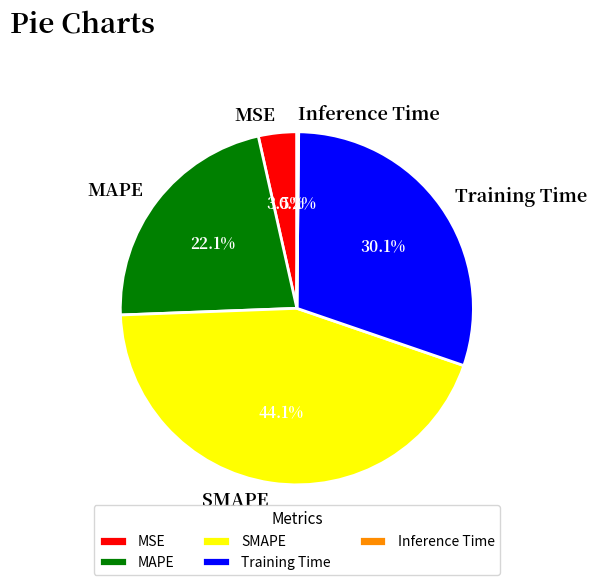

Which slice is the largest?

SMAPE